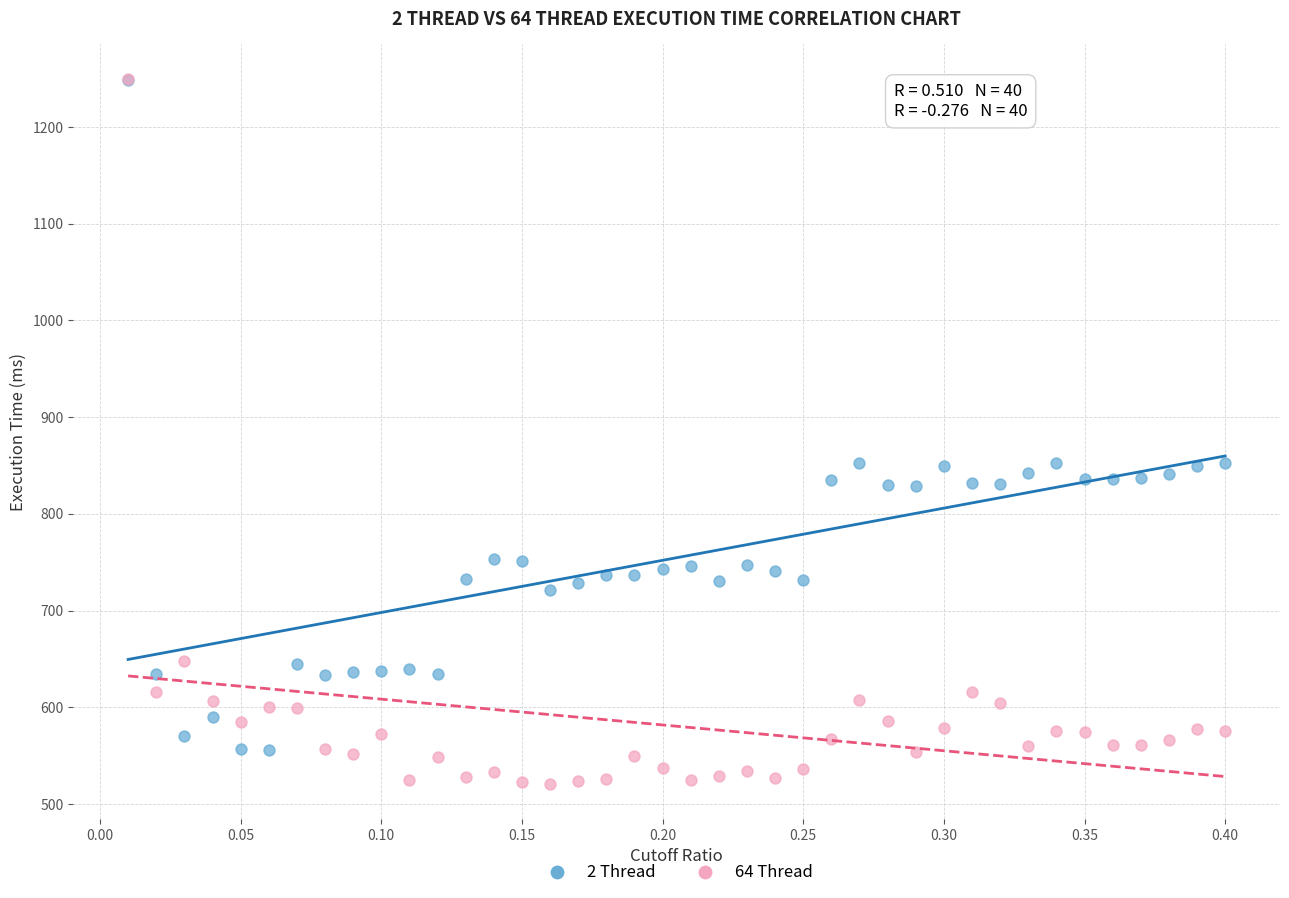

What are all the series names shown in the legend?

2 Thread, 64 Thread